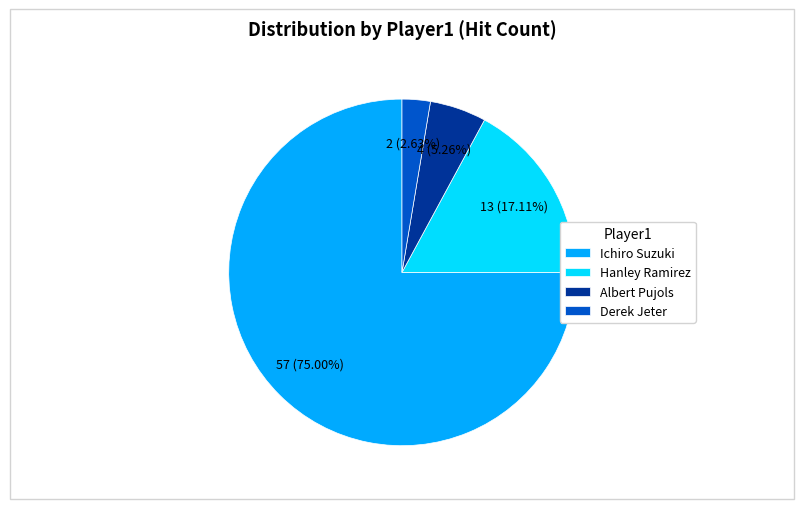

True or false: Derek Jeter accounts for 3% of the total.

True